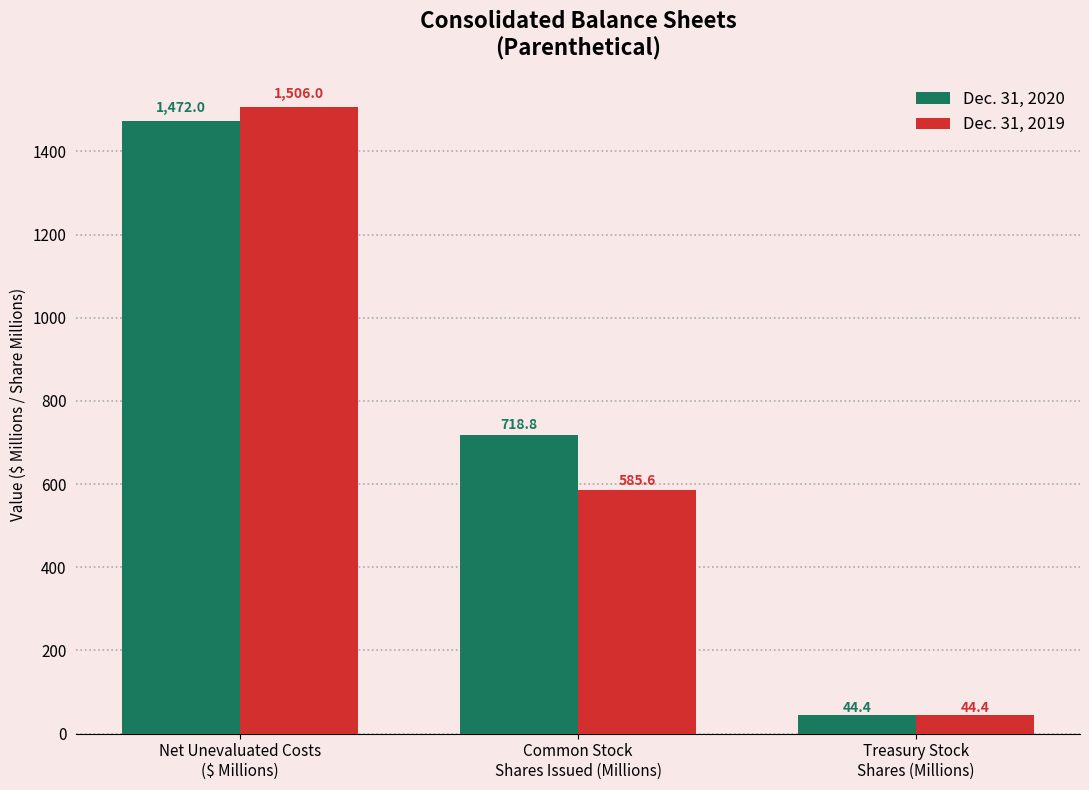

Reading left to right, extract all data points from this chart.

Dec. 31, 2020: 1472.0	718.8	44.4
Dec. 31, 2019: 1506.0	585.6	44.4